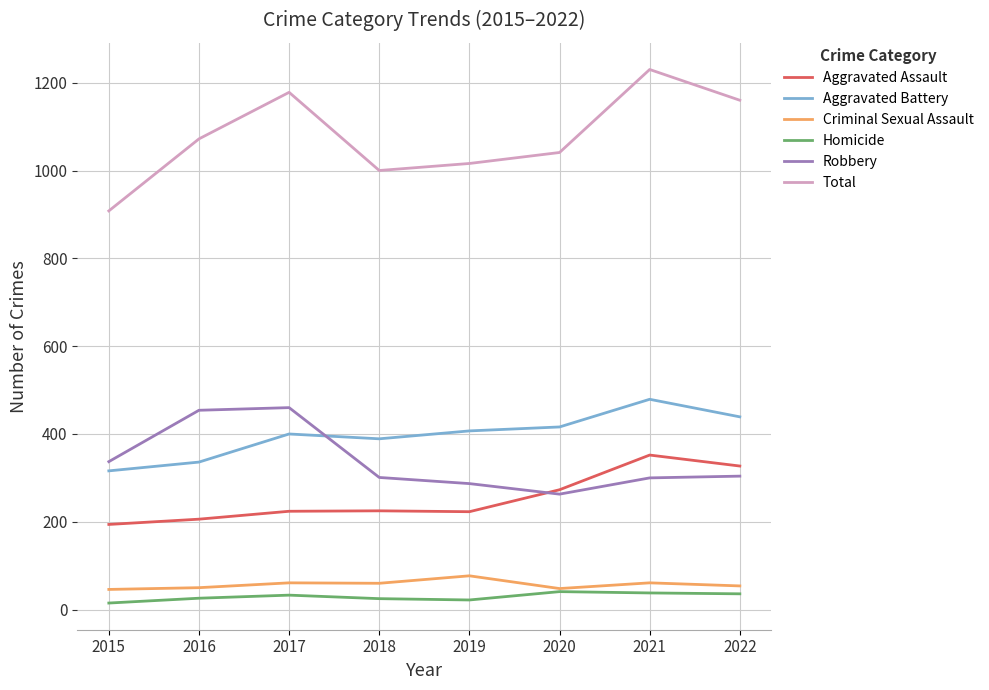

At 2019, list the series in order from largest to smallest.

Total, Aggravated Battery, Robbery, Aggravated Assault, Criminal Sexual Assault, Homicide